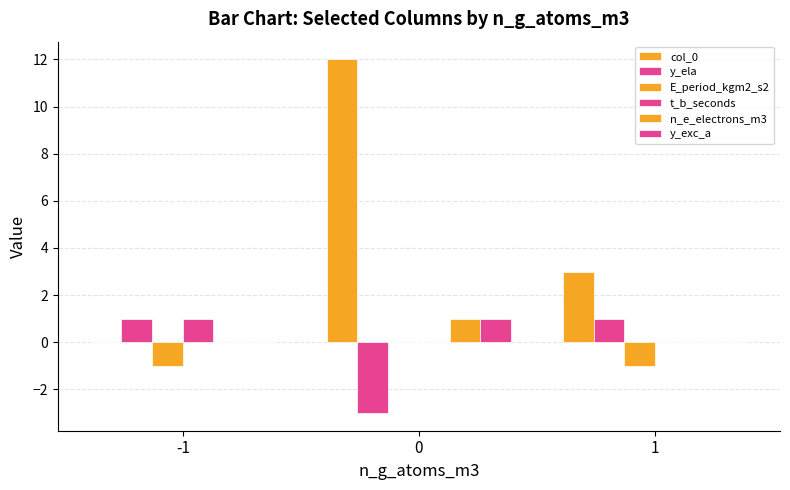

Are the bars grouped side by side (vs. stacked)?

Yes